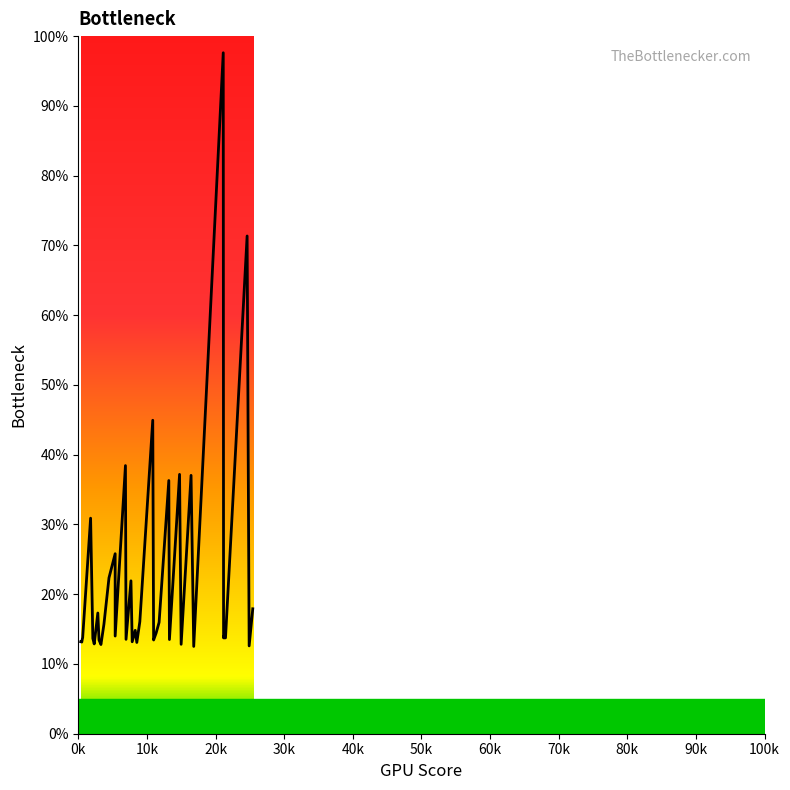

Count the number of values greater than 14.

18